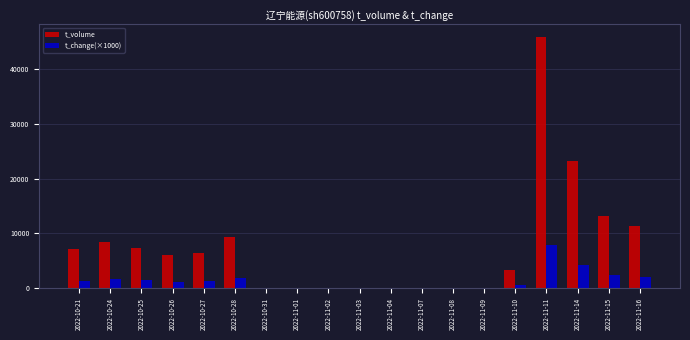

Is the value of t_change(×1000) at 2022-11-14 greater than the value of t_volume at 2022-10-24?

No